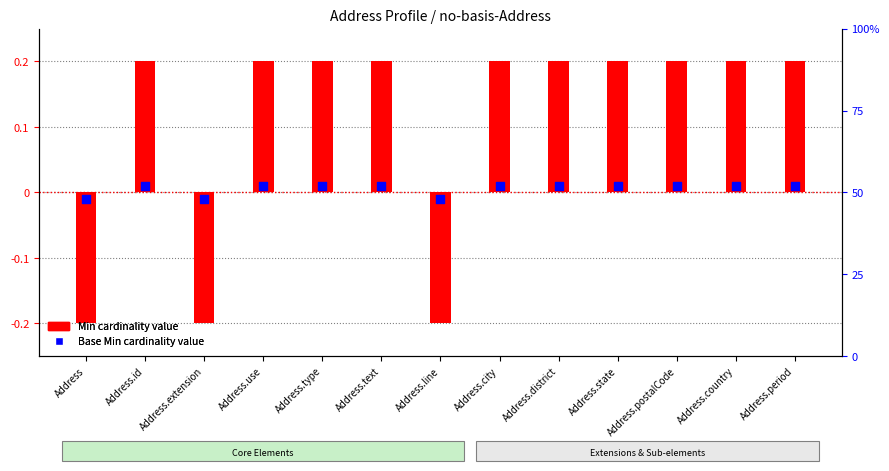

Is the value of Min (cardinality) at Address.text greater than the value of Base Min (cardinality) at Address.type?

Yes